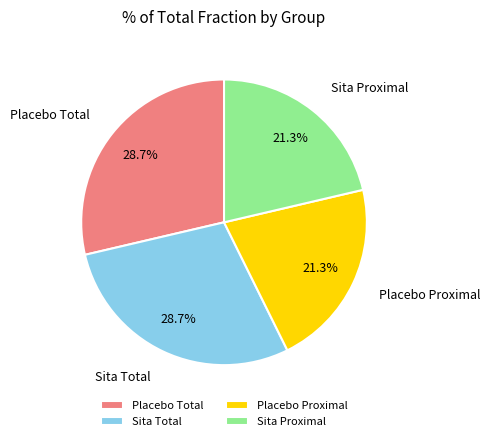

Count the number of slices in the pie.

4